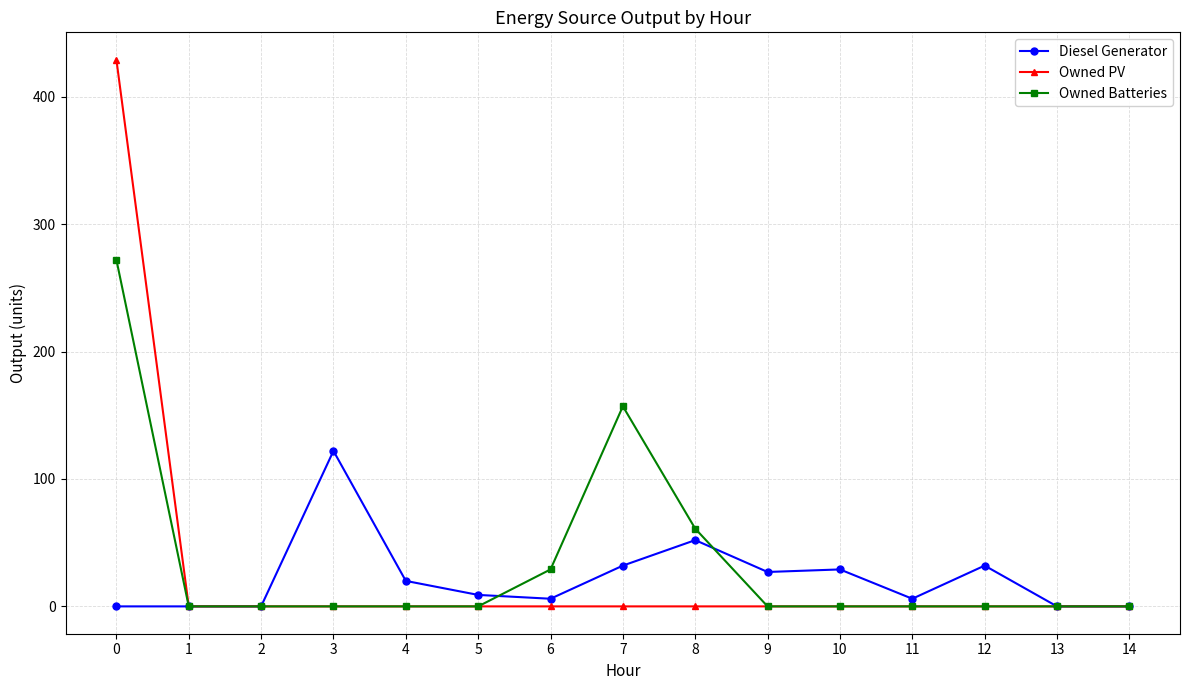

List the series in order of their overall mean, highest first.

Owned Batteries, Owned PV, Diesel Generator